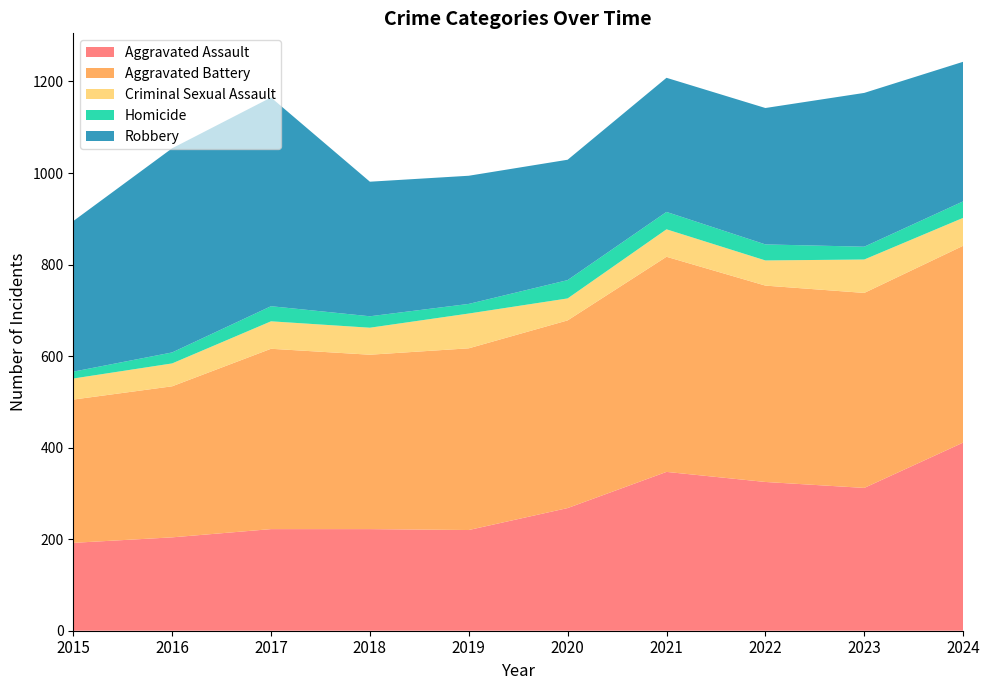

Reading left to right, list all the values displayed in this chart.

Aggravated Assault: 2015=192	2016=204	2017=222	2018=222	2019=220	2020=268	2021=347	2022=325	2023=312	2024=411
Aggravated Battery: 2015=313	2016=330	2017=394	2018=381	2019=397	2020=410	2021=470	2022=429	2023=426	2024=430
Criminal Sexual Assault: 2015=46	2016=50	2017=60	2018=59	2019=76	2020=48	2021=60	2022=55	2023=73	2024=61
Homicide: 2015=15	2016=24	2017=33	2018=25	2019=21	2020=40	2021=38	2022=35	2023=28	2024=36
Robbery: 2015=329	2016=446	2017=456	2018=294	2019=280	2020=263	2021=293	2022=298	2023=336	2024=305